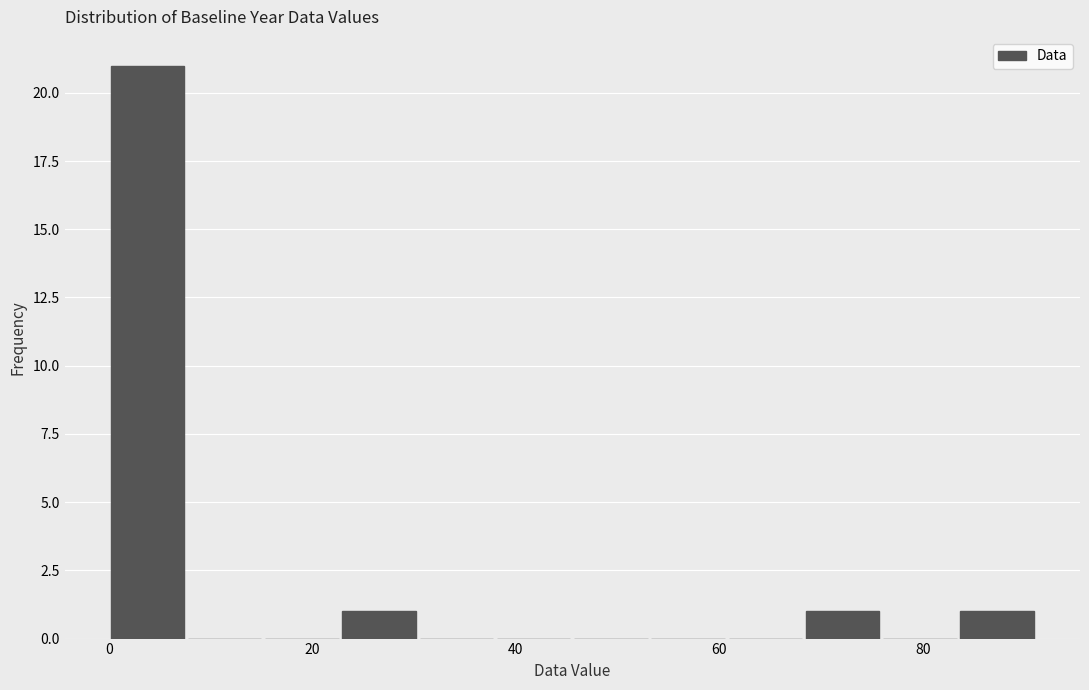

Around what value on the x-axis is the tallest bar? Give the approximate position of its centre, as read against the axis.

4